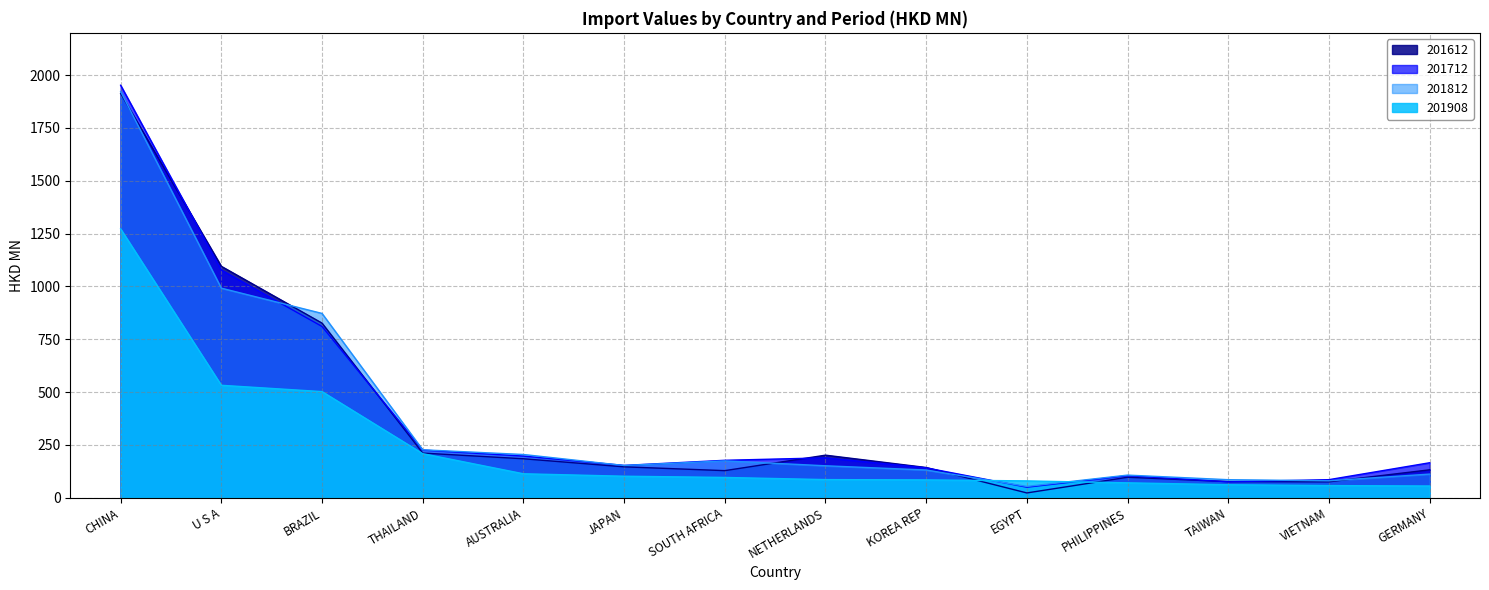

What is the sum of all 201612 values?

5255.4